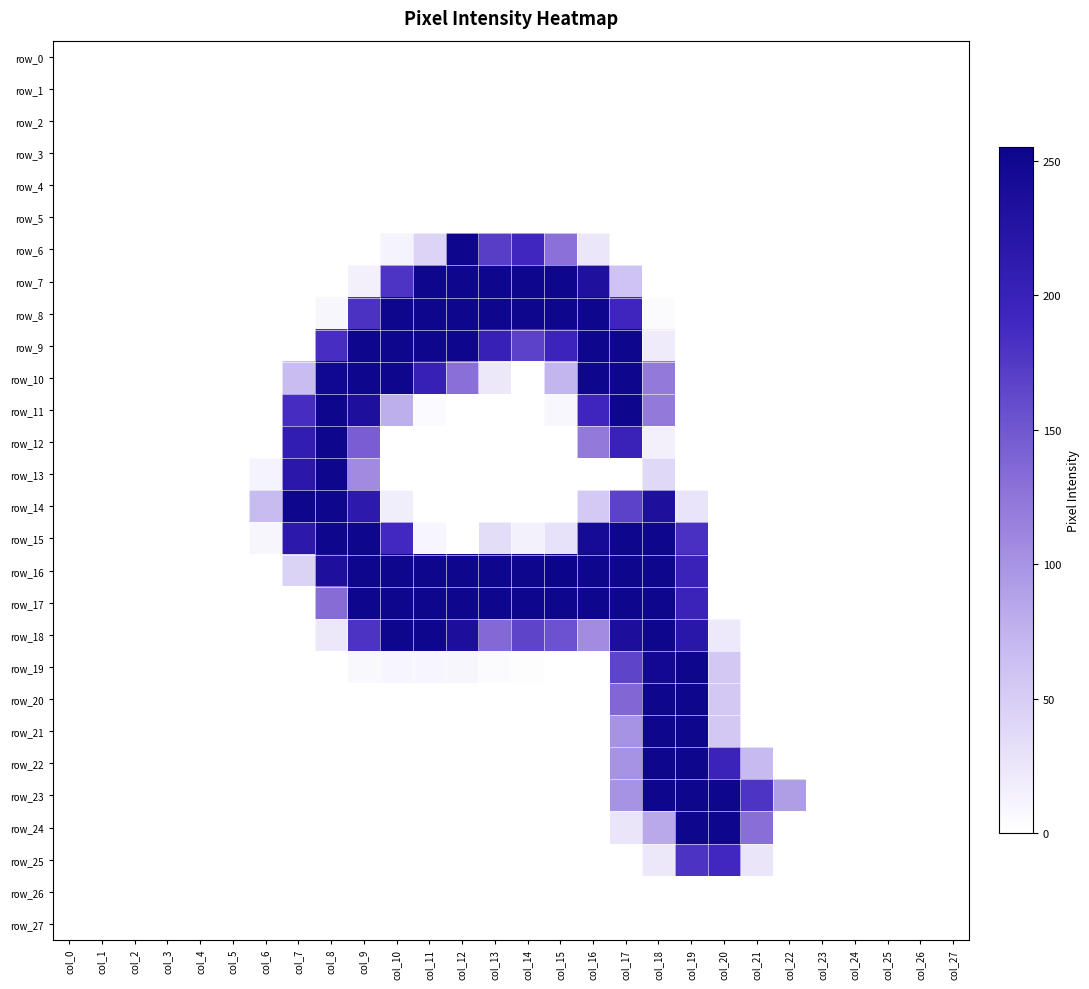

List the series in order of their peak value, lowest first.

row_0, row_1, row_2, row_3, row_4, row_5, row_26, row_27, row_25, row_9, row_10, row_11, row_12, row_13, row_14, row_15, row_18, row_19, row_20, row_21, row_22, row_23, row_24, row_6, row_7, row_8, row_17, row_16